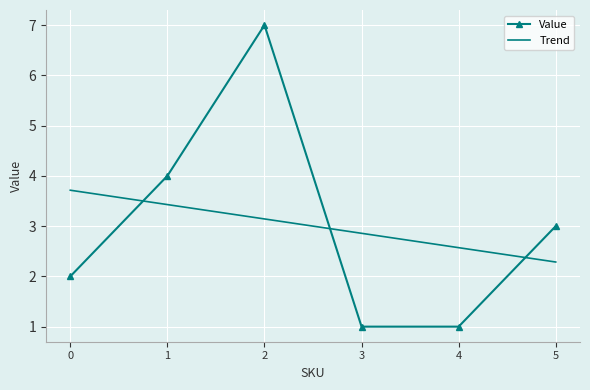

What is the approximate value of Value at 5?

3.0